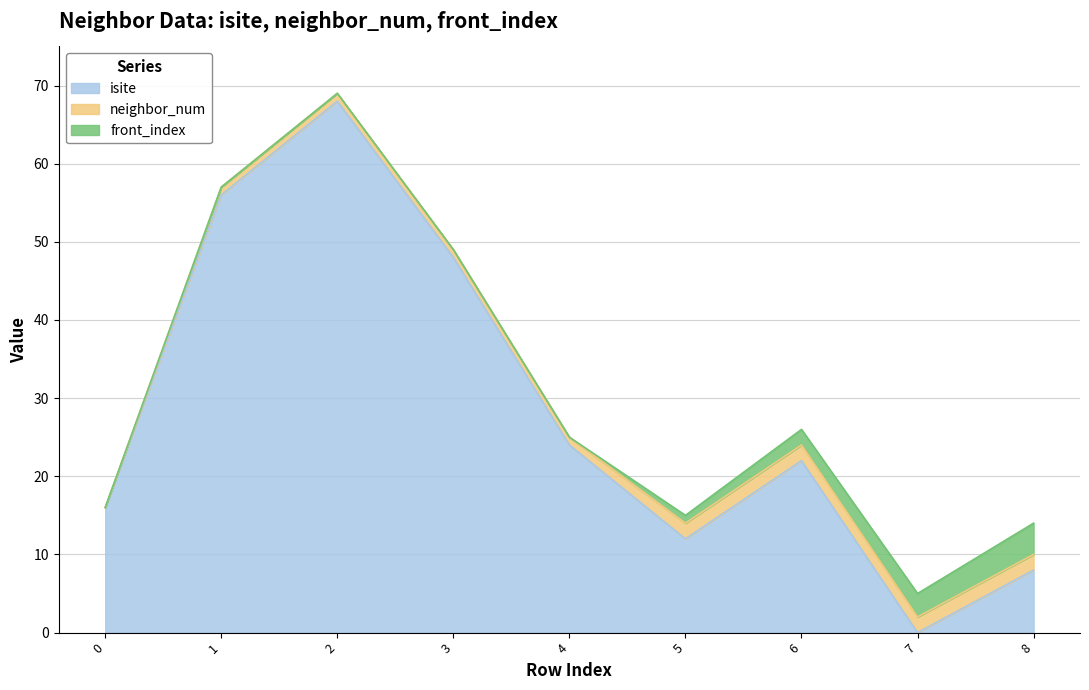

Is it true that neighbor_num equals 1 at 7?

False